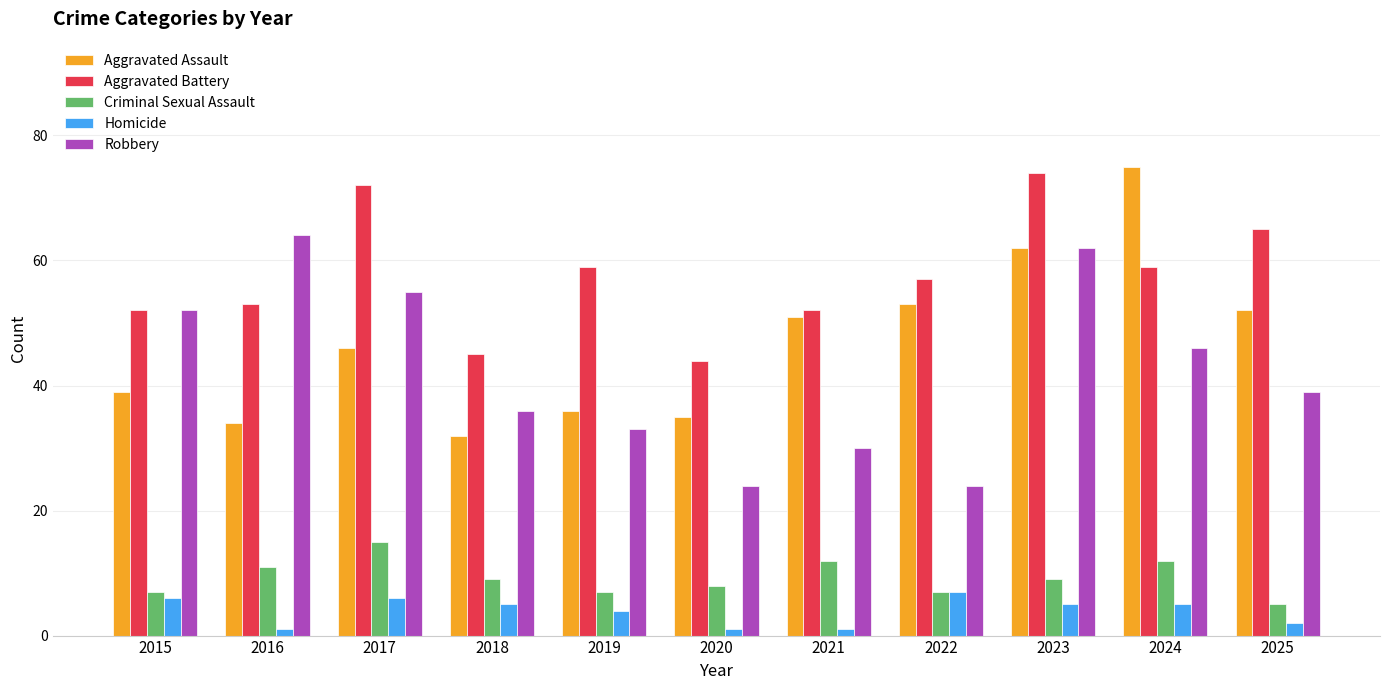

List the series in order of their peak value, highest first.

Aggravated Assault, Aggravated Battery, Robbery, Criminal Sexual Assault, Homicide